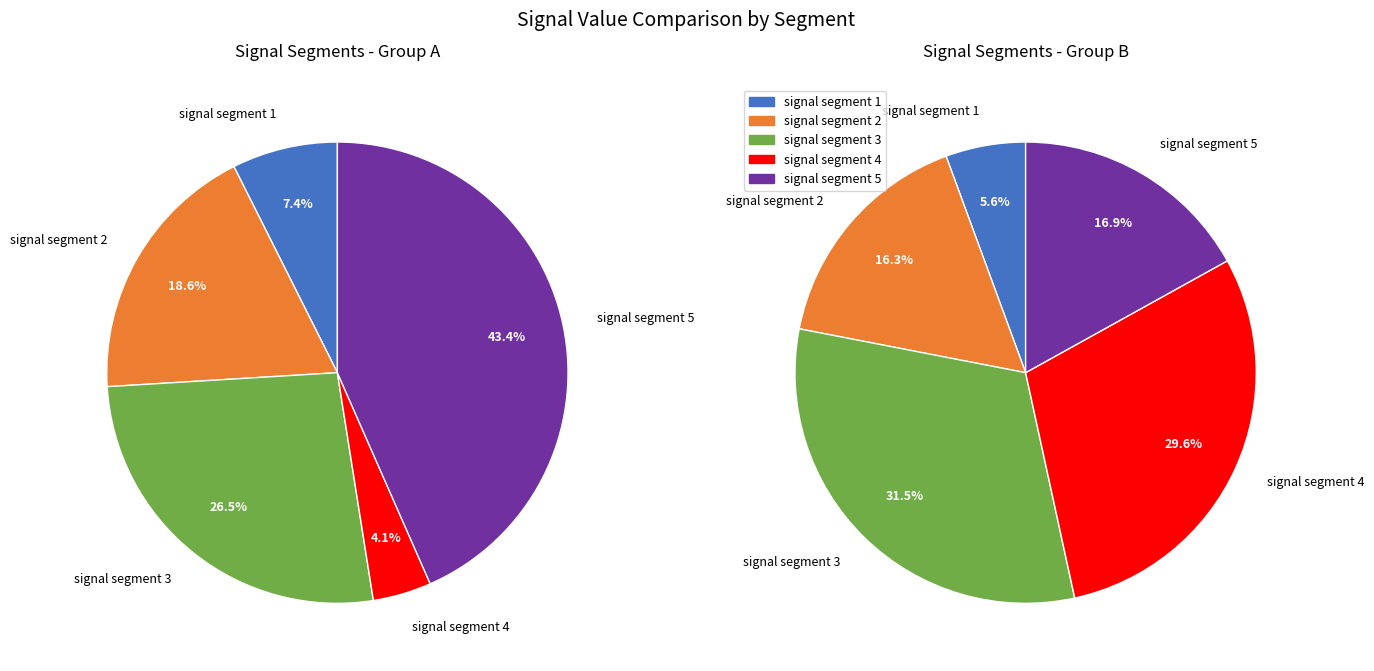

What portion of the pie excludes signal segment 3?

73.5%